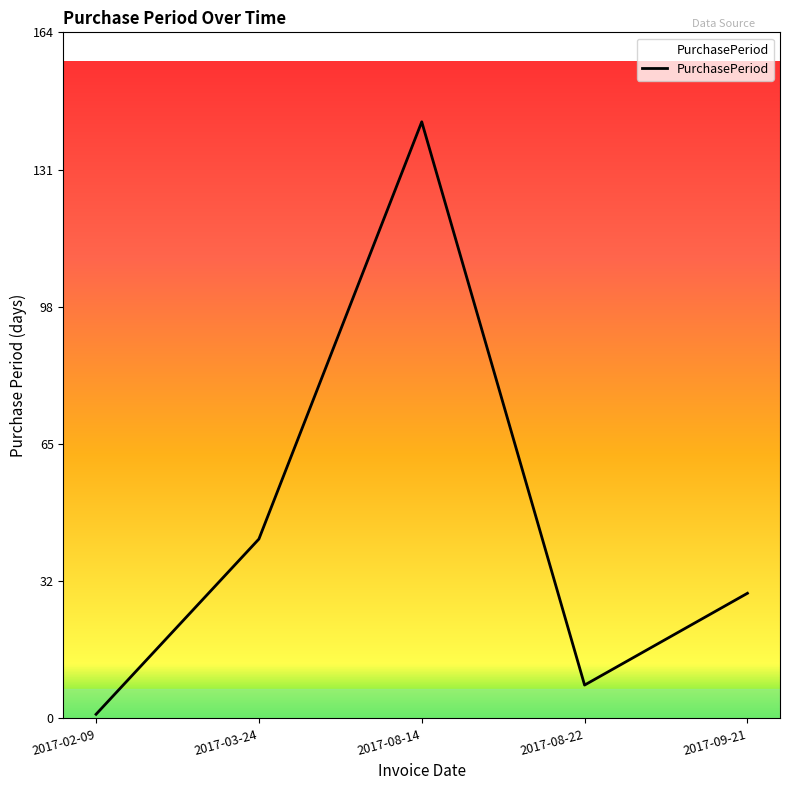

What position from the left is 2017-09-21?

5